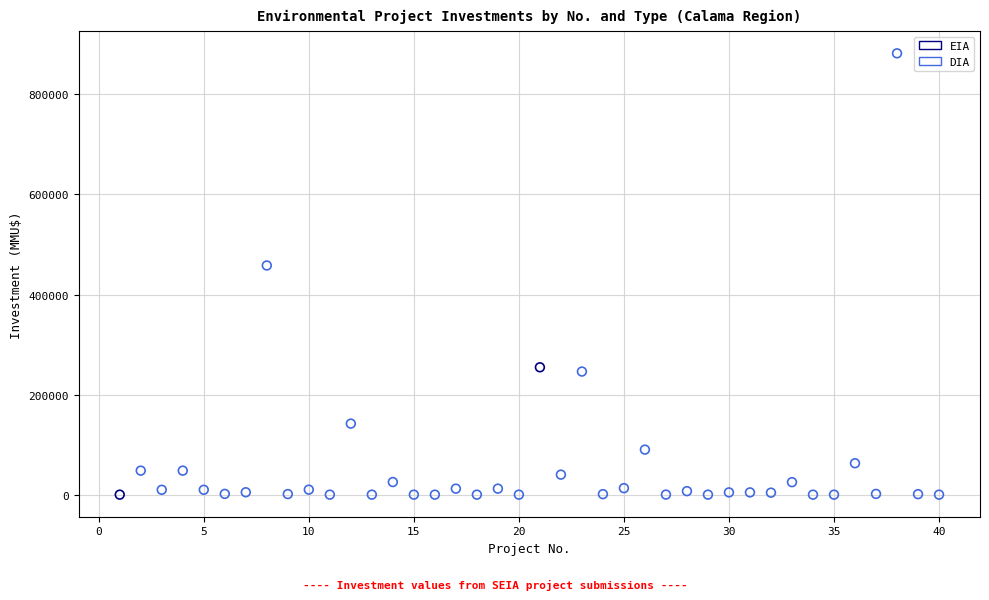

What are all the series names shown in the legend?

EIA, DIA